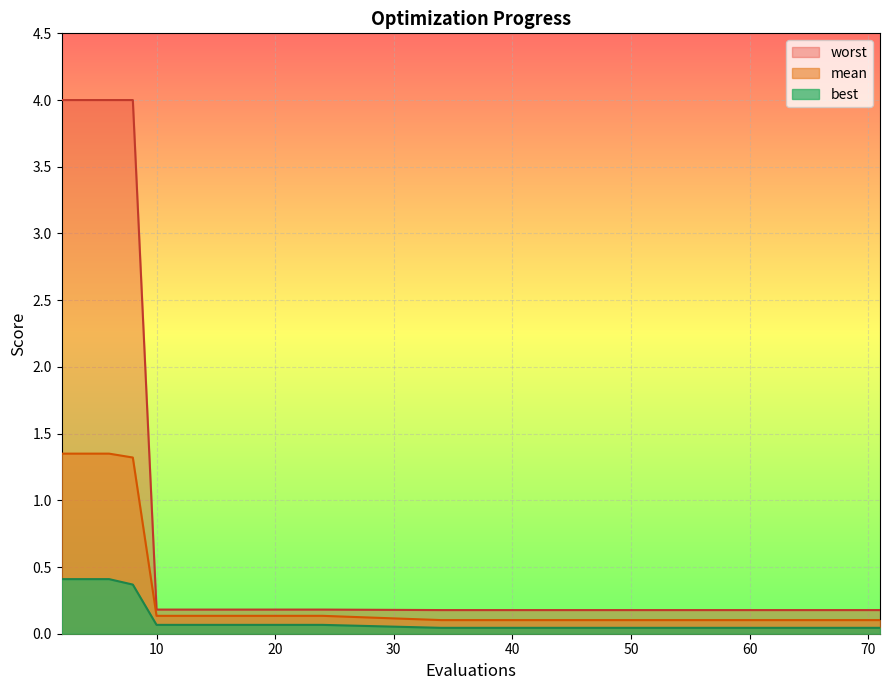

True or false: worst has more than 2 interior local peaks.

False